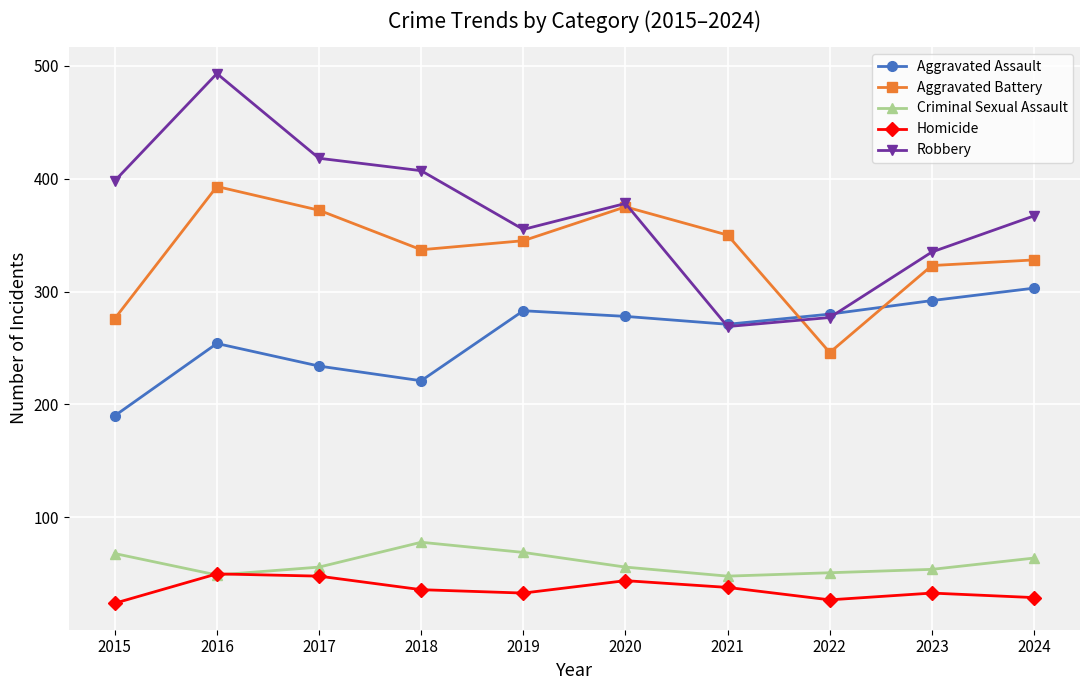

How many data points does each series have?

10